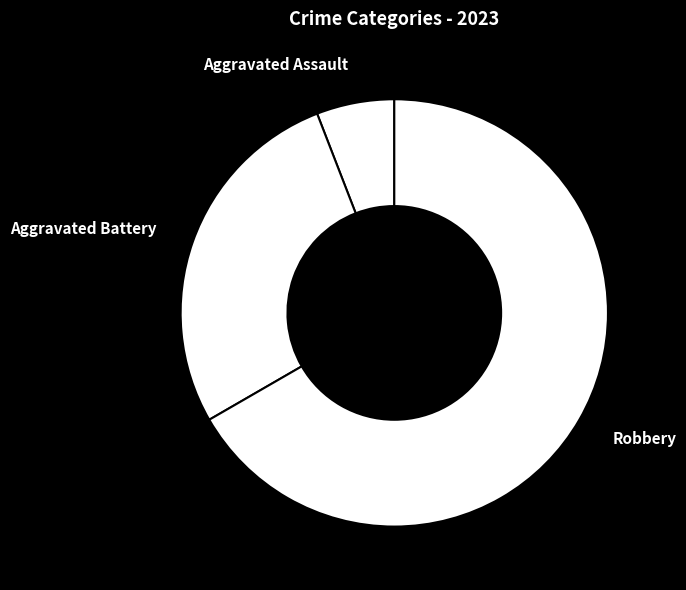

What percentage is the Robbery slice, to the nearest percent?

67%